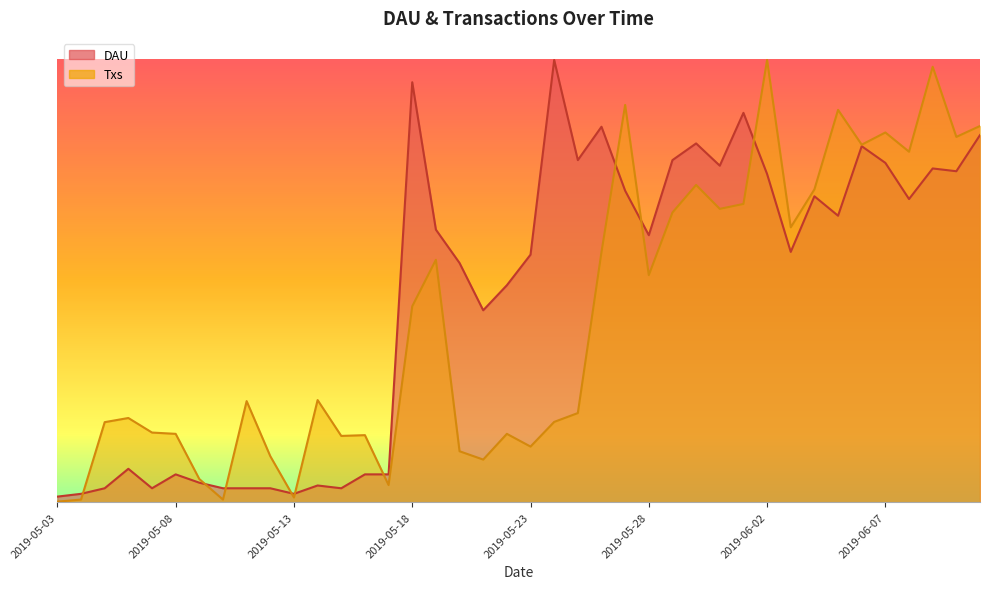

Reading right to left, extract all data points from this chart.

DAU: 2019-06-11=1413.0	2019-06-10=1273.8	2019-06-09=1284.5	2019-06-08=1166.8	2019-06-07=1305.9	2019-06-06=1370.2	2019-06-05=1102.6	2019-06-04=1177.5	2019-06-03=963.4	2019-06-02=1263.1	2019-06-01=1498.6	2019-05-31=1295.2	2019-05-30=1380.9	2019-05-29=1316.6	2019-05-28=1027.6	2019-05-27=1198.9	2019-05-26=1445.1	2019-05-25=1316.6	2019-05-24=1702.0	2019-05-23=952.7	2019-05-22=834.9	2019-05-21=738.6	2019-05-20=920.6	2019-05-19=1049.0	2019-05-18=1616.4	2019-05-17=107.0	2019-05-16=107.0	2019-05-15=53.5	2019-05-14=64.2	2019-05-13=32.1	2019-05-12=53.5	2019-05-11=53.5	2019-05-10=53.5	2019-05-09=74.9	2019-05-08=107.0	2019-05-07=53.5	2019-05-06=128.5	2019-05-05=53.5	2019-05-04=32.1	2019-05-03=21.4
Txs: 2019-06-11=1448.0	2019-06-10=1406.0	2019-06-09=1676.0	2019-06-08=1349.0	2019-06-07=1423.0	2019-06-06=1376.0	2019-06-05=1510.0	2019-06-04=1204.0	2019-06-03=1058.0	2019-06-02=1702.0	2019-06-01=1148.0	2019-05-31=1129.0	2019-05-30=1221.0	2019-05-29=1115.0	2019-05-28=874.0	2019-05-27=1529.0	2019-05-26=963.0	2019-05-25=343.0	2019-05-24=309.0	2019-05-23=214.0	2019-05-22=263.0	2019-05-21=164.0	2019-05-20=196.0	2019-05-19=933.0	2019-05-18=754.0	2019-05-17=66.0	2019-05-16=258.0	2019-05-15=255.0	2019-05-14=393.0	2019-05-13=18.0	2019-05-12=177.0	2019-05-11=389.0	2019-05-10=10.0	2019-05-09=89.0	2019-05-08=263.0	2019-05-07=268.0	2019-05-06=324.0	2019-05-05=308.0	2019-05-04=10.0	2019-05-03=2.0